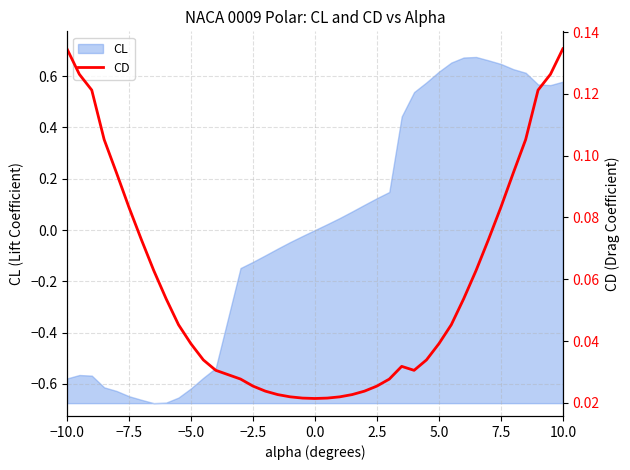

At which category does the chart reach its peak across all series?

−10.0